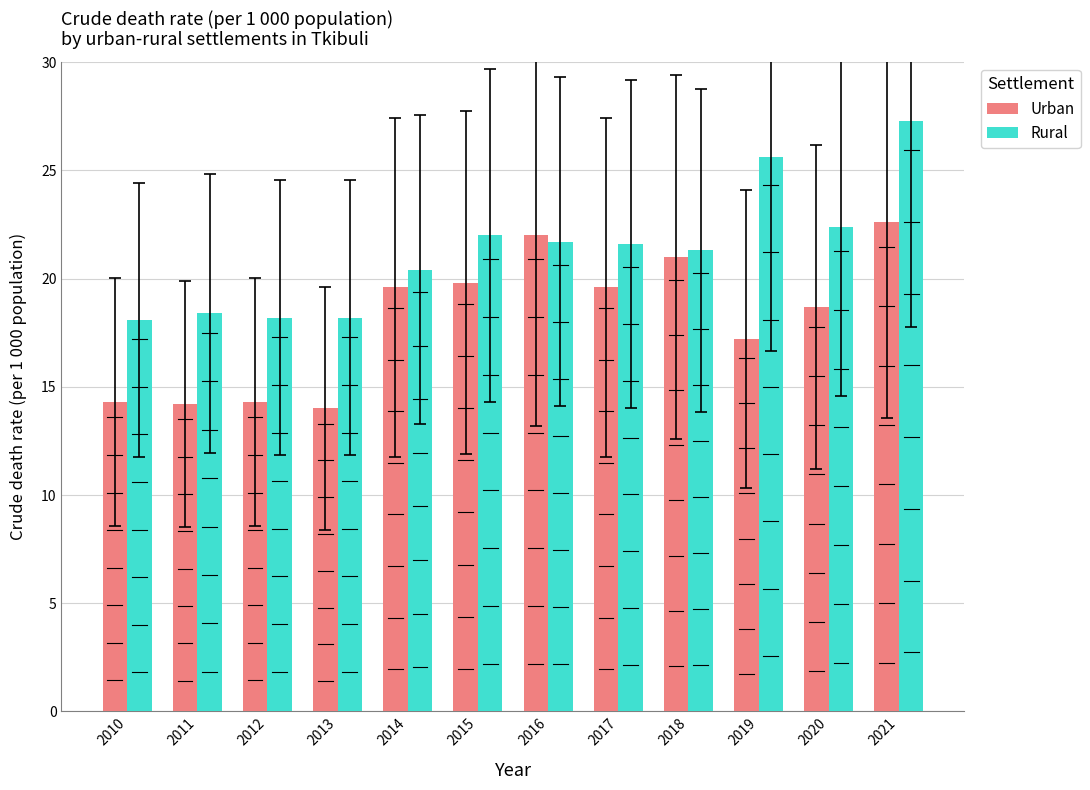

Which series has the largest total across all categories?

Rural